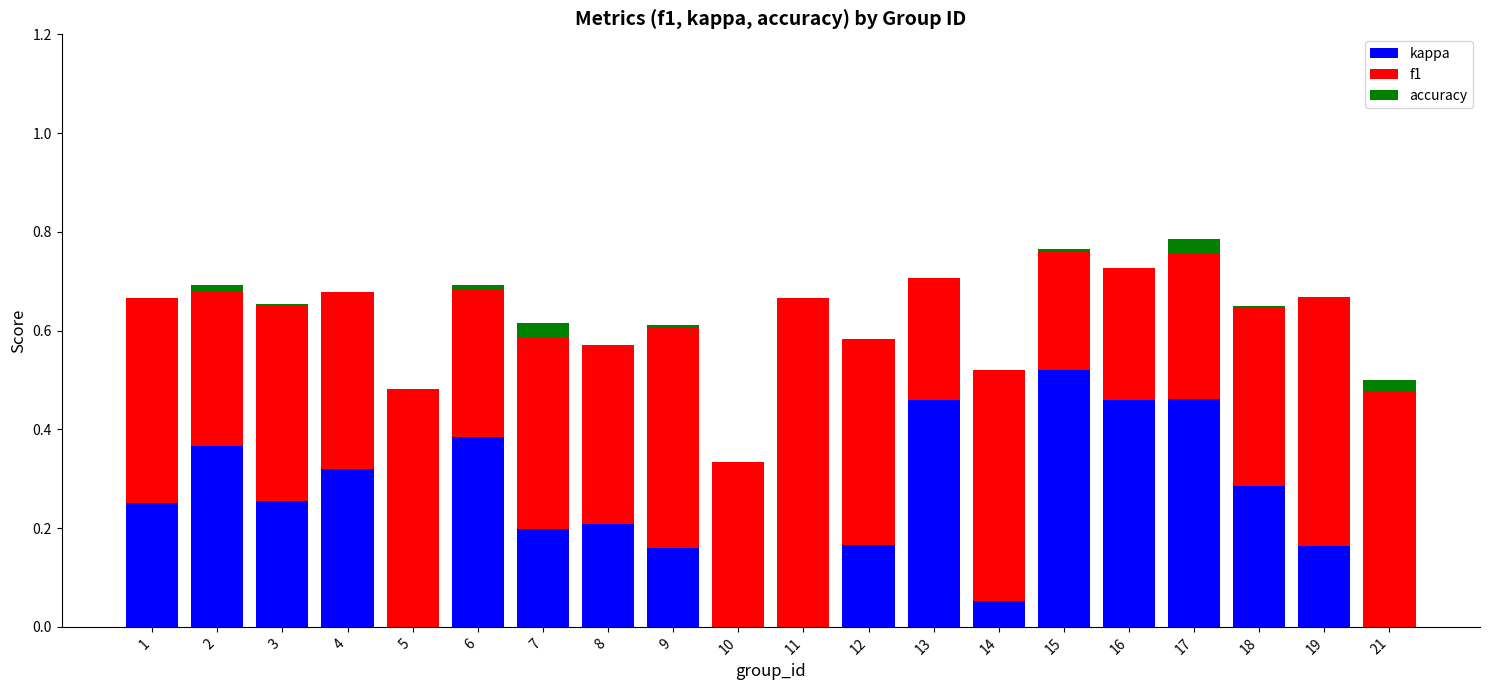

How many distinct data groups are displayed?

3